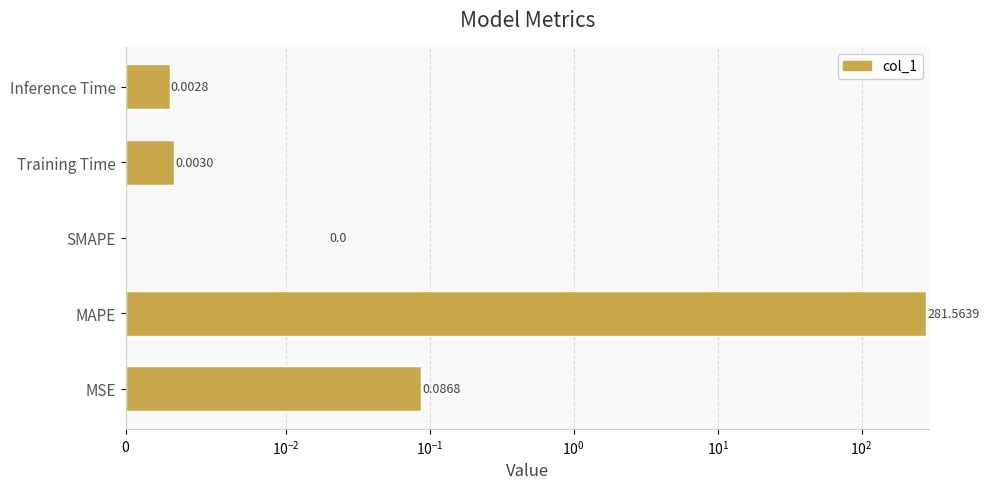

True or false: the data shows 0.0 at Training Time.

False